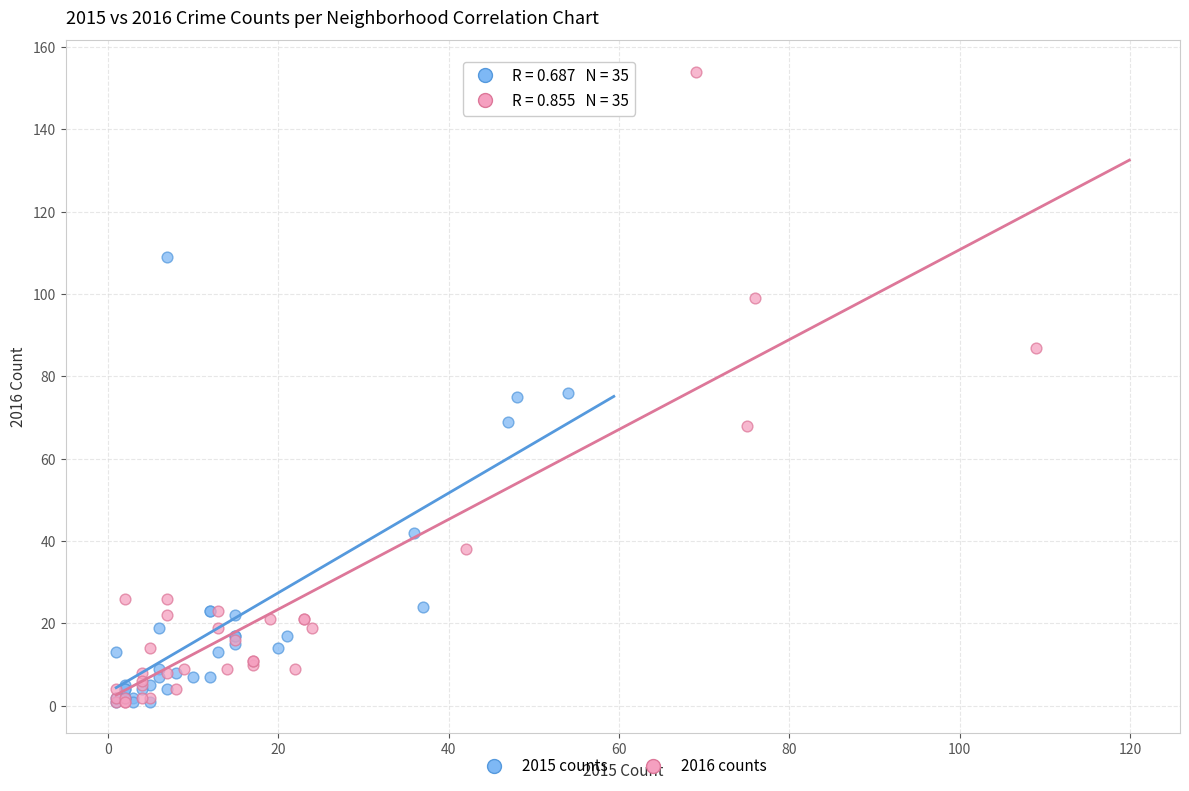

What are all the series names shown in the legend?

2015 counts, 2016 counts